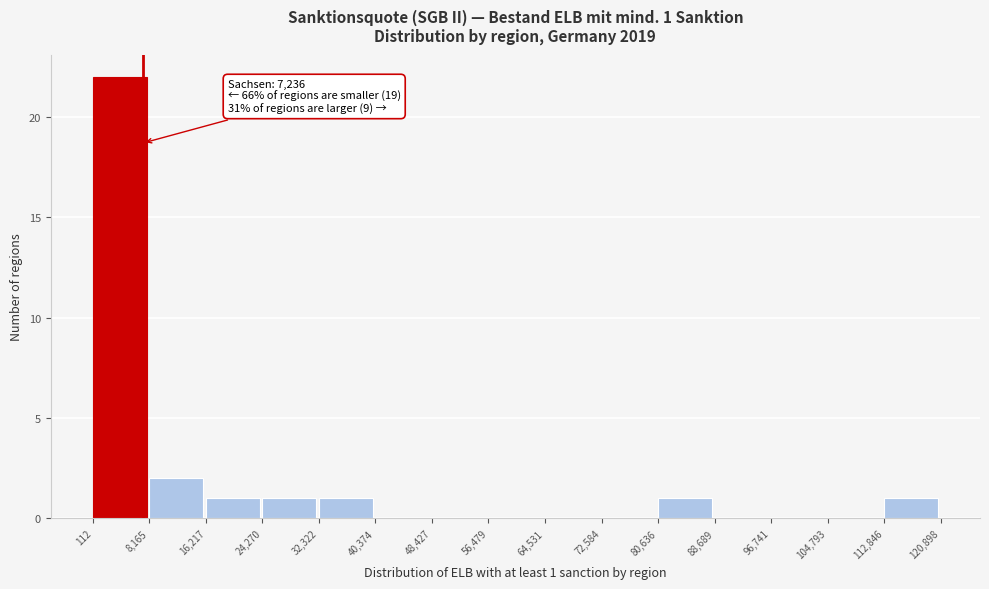

Over which range of the x-axis is the bar tallest?

112 to 8,165